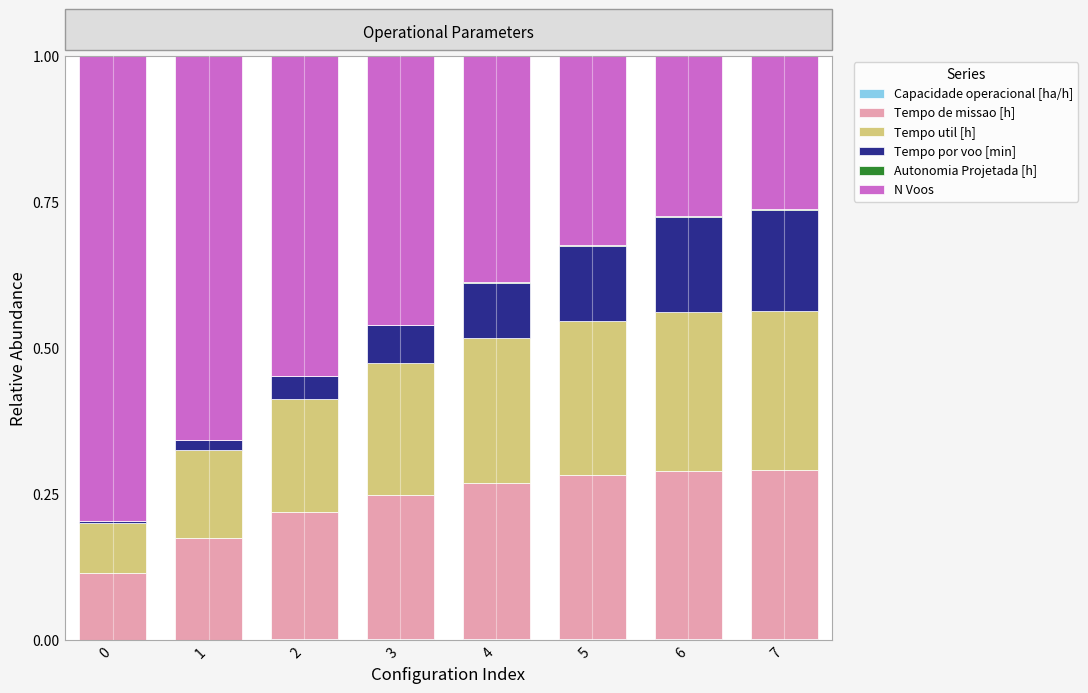

What is the difference between the second highest and minimum values in the Tempo por voo [min] series?

0.2